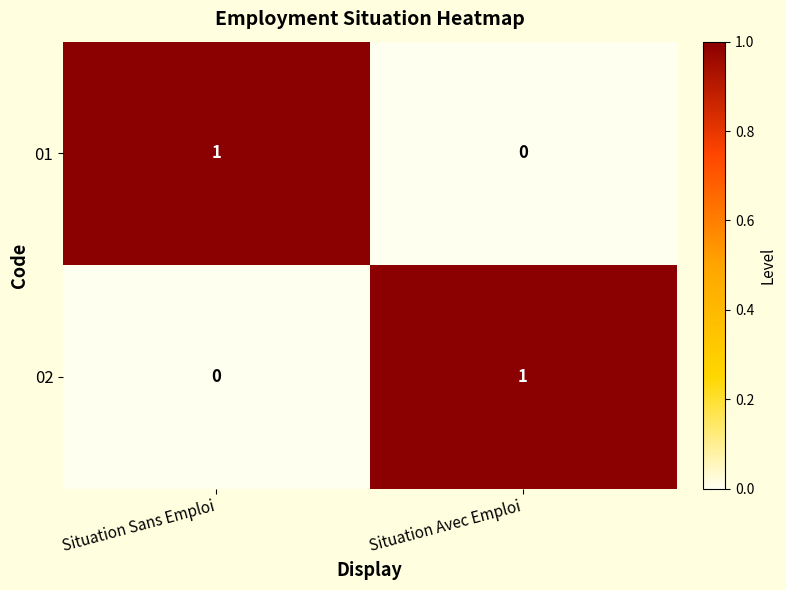

Reading right to left, transcribe all the data shown in this chart.

01: 0	1
02: 1	0